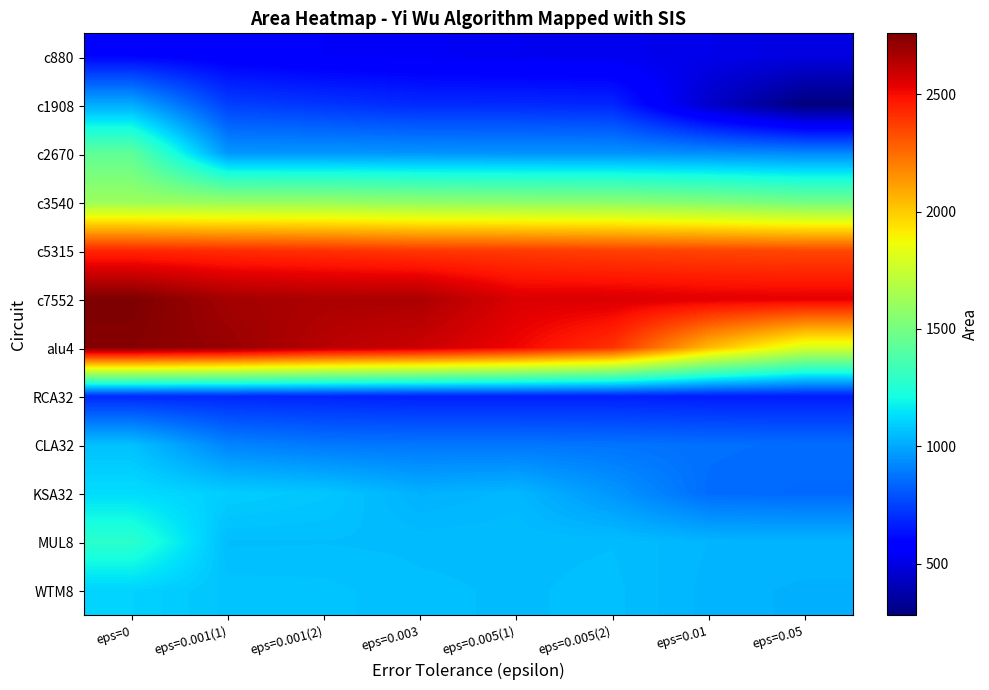

At which category does the chart reach its minimum across all series?

eps=0.05